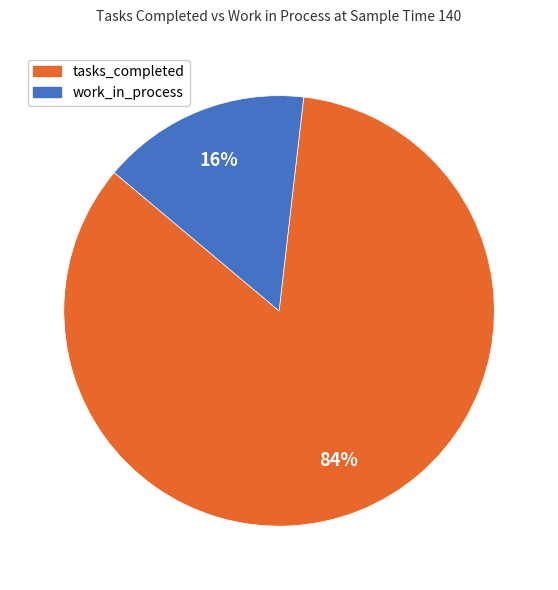

What percentage is the work_in_process slice, to the nearest percent?

16%